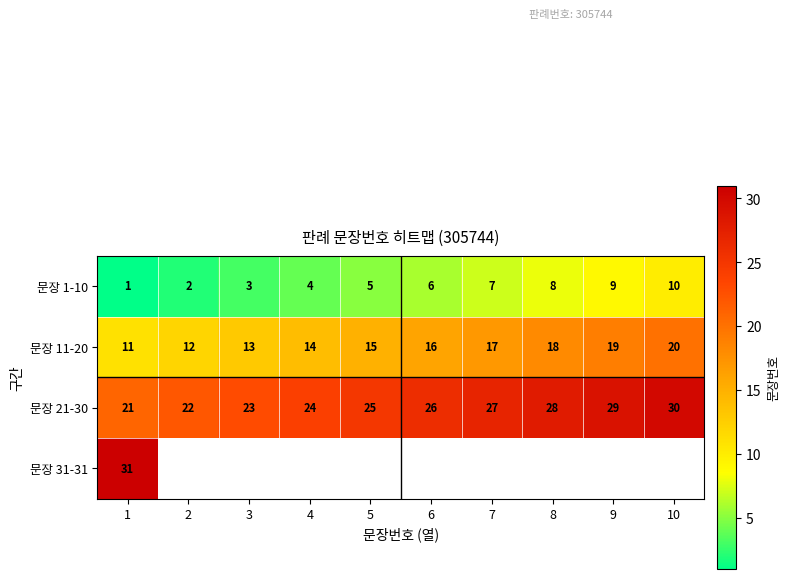

Is the value of 문장 11-20 at 1 greater than the value of 문장 1-10 at 3?

Yes